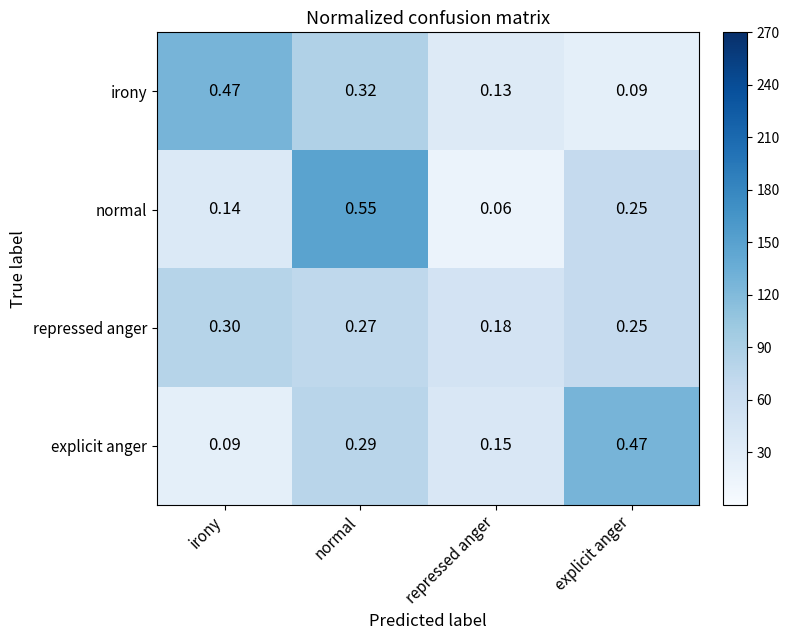

Rank the categories by irony value from highest to lowest.

irony, normal, repressed anger, explicit anger